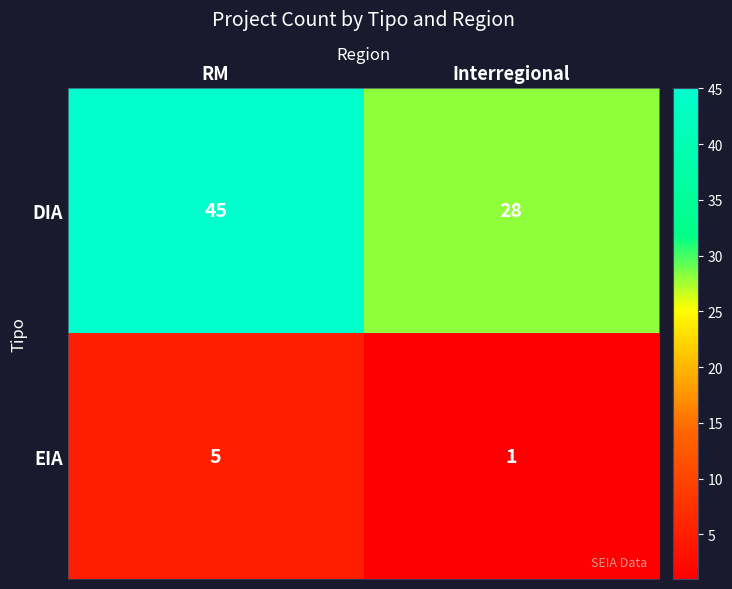

What is the sum of the EIA values at RM and Interregional?

6